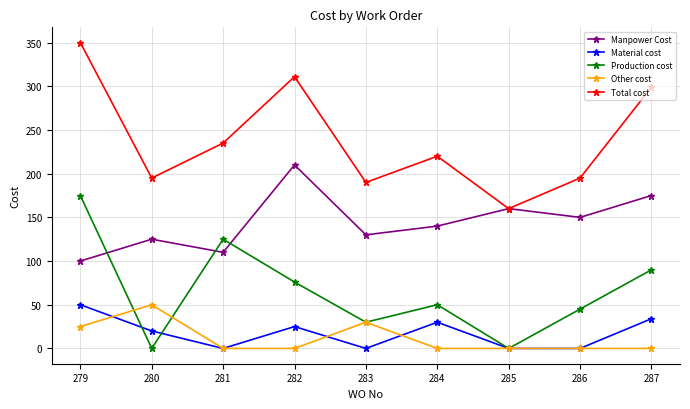

True or false: Total cost and Other cost cross at least once.

False